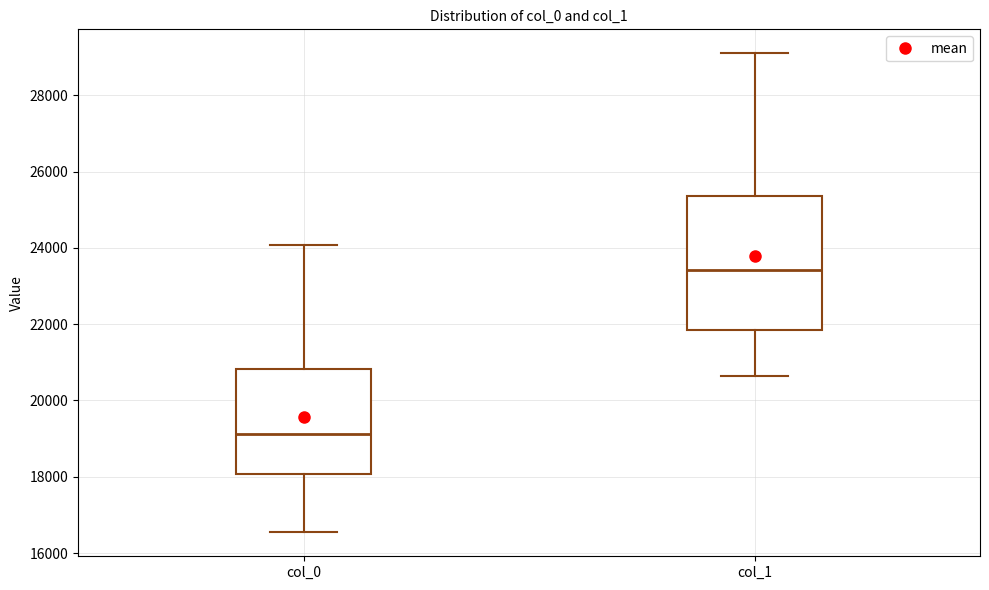

Reading left to right, transcribe this box plot: for each box, give where its median line is, the range the box spans, and where its two whiskers end, as read against the y-axis. The values are not printed on the chart, so give them approximately, as read against the axis.

col_0: median 19200, box 18000 to 20800, whiskers 16600 to 24000
col_1: median 23400, box 21800 to 25400, whiskers 20600 to 29200